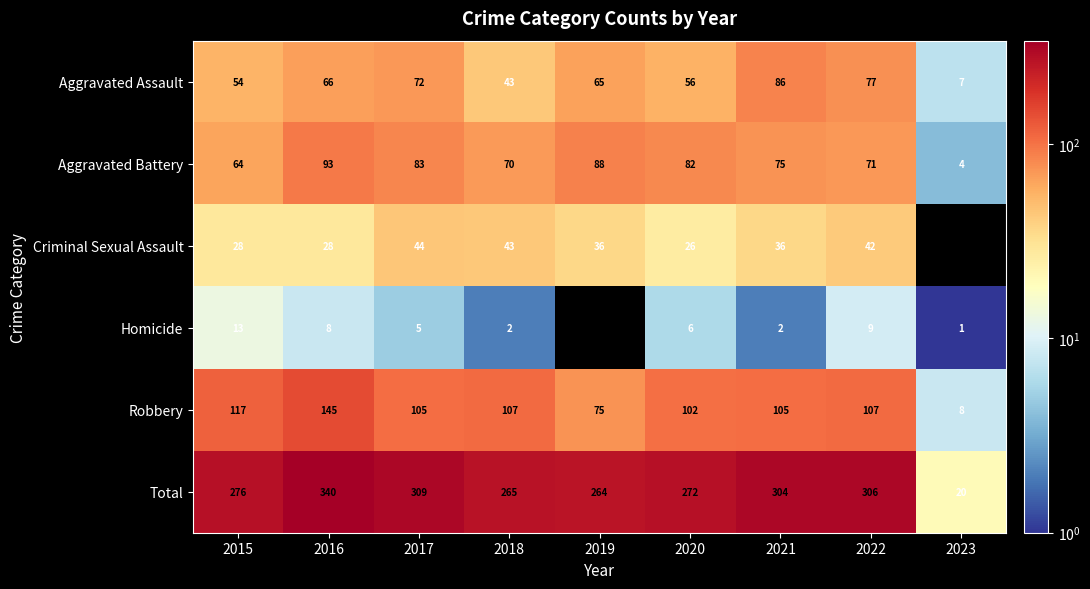

Is it true that Robbery equals 102 at 2020?

True